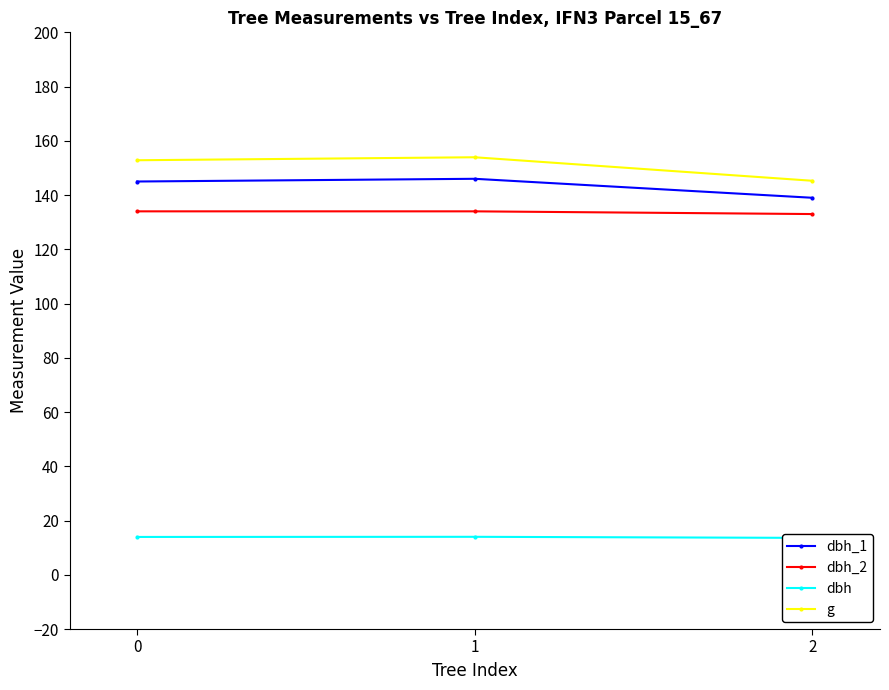

Which series has the largest range (max minus min)?

g